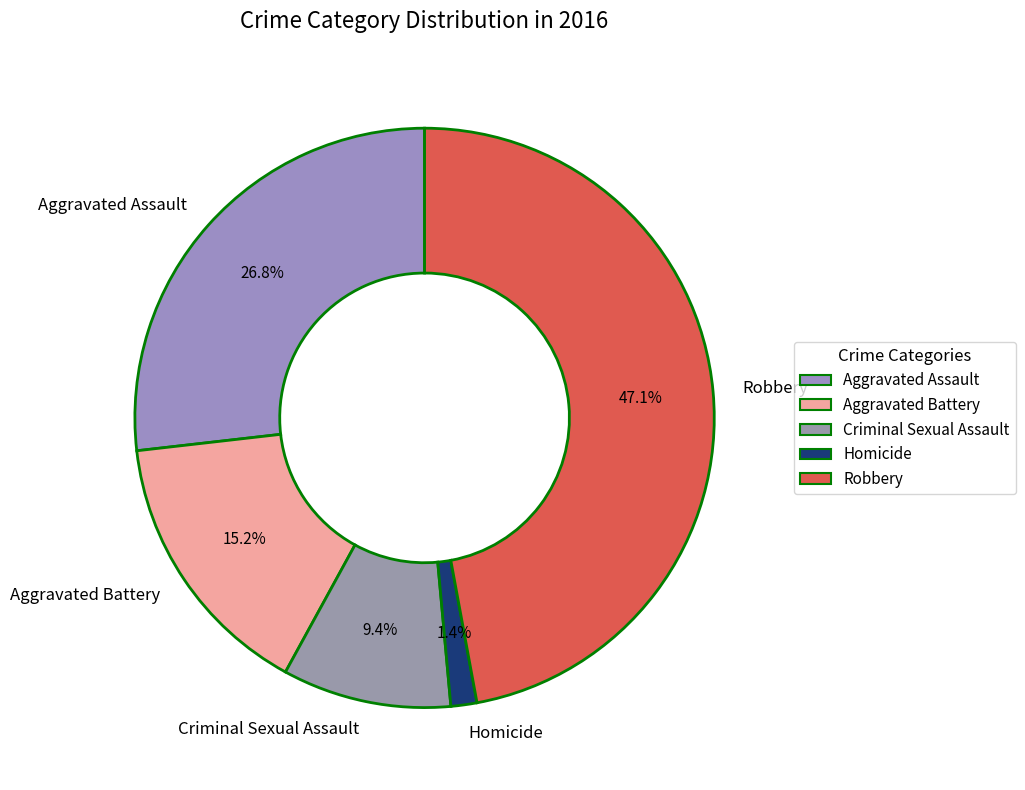

True or false: Aggravated Battery accounts for 15% of the total.

True